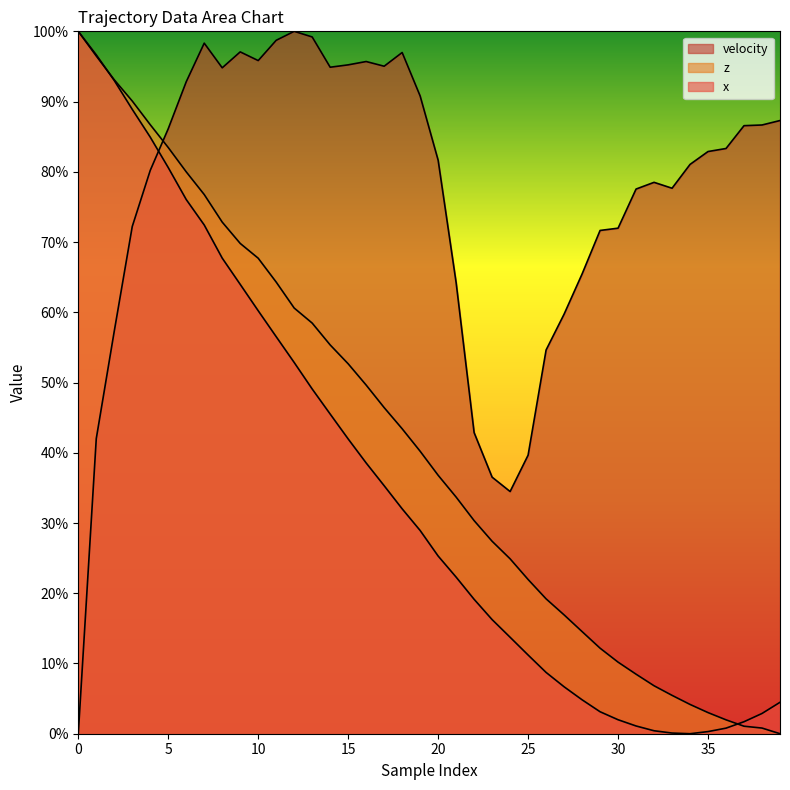

The value of z at 13 is 101.7. True or false?

False